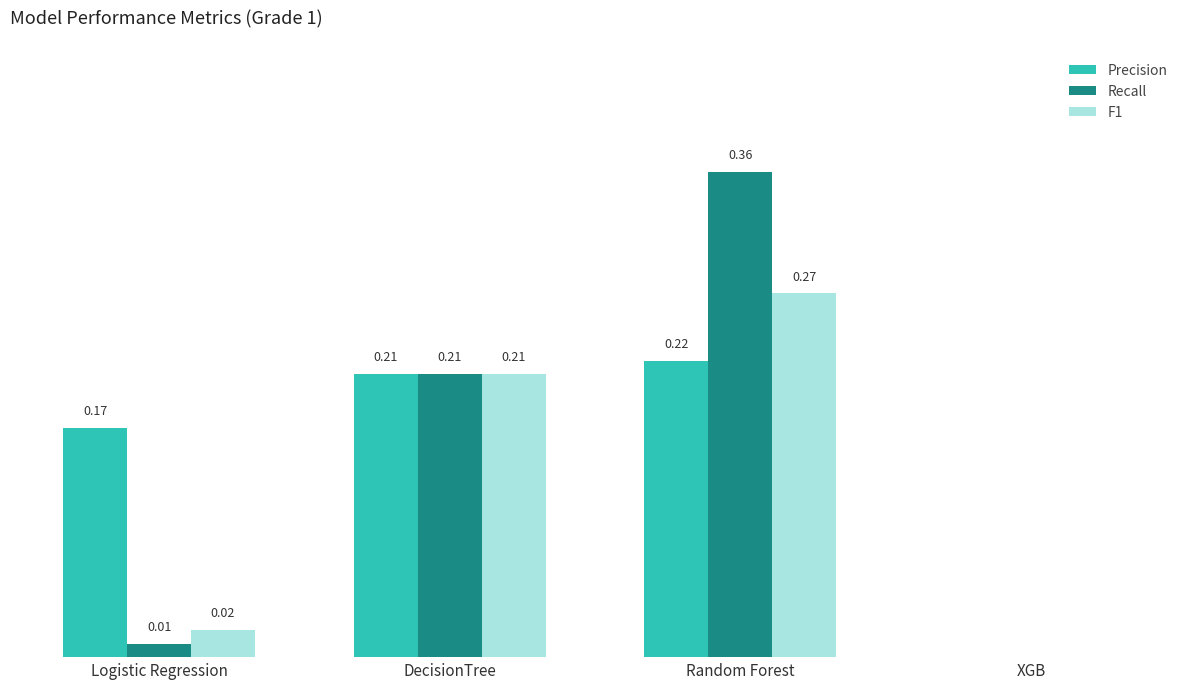

At which label does Recall reach its peak?

Random Forest